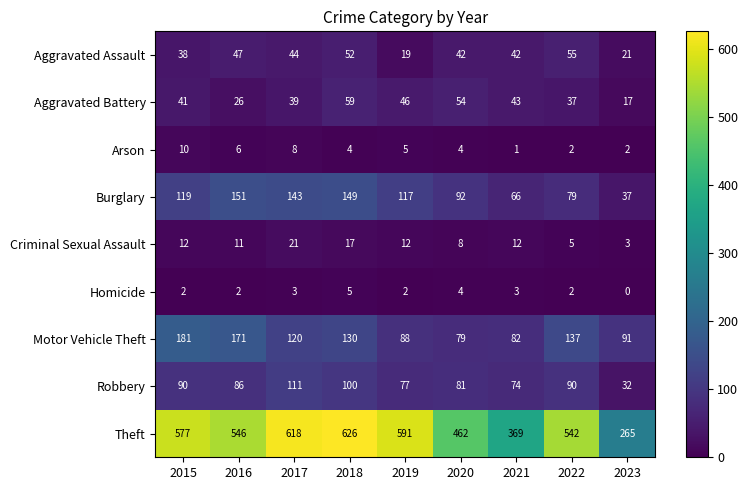

Which series has the largest range (max minus min)?

Theft